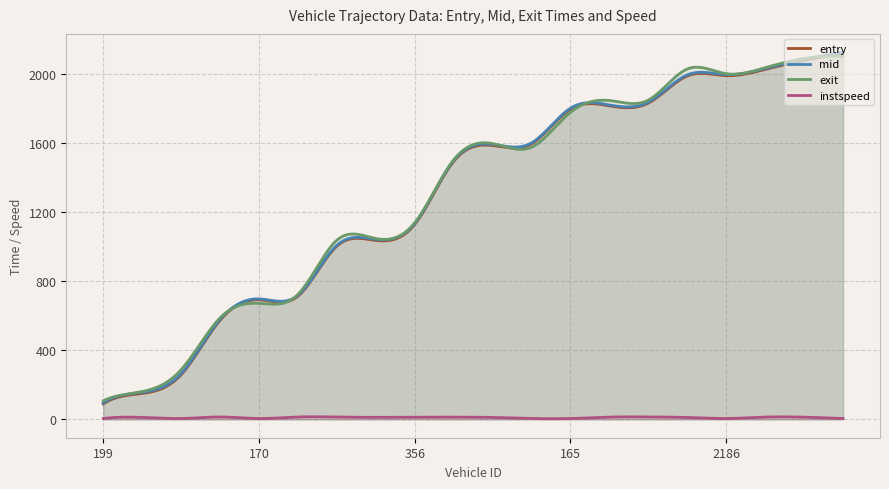

What is the value of the instspeed point at the 19th from the left?

12.8